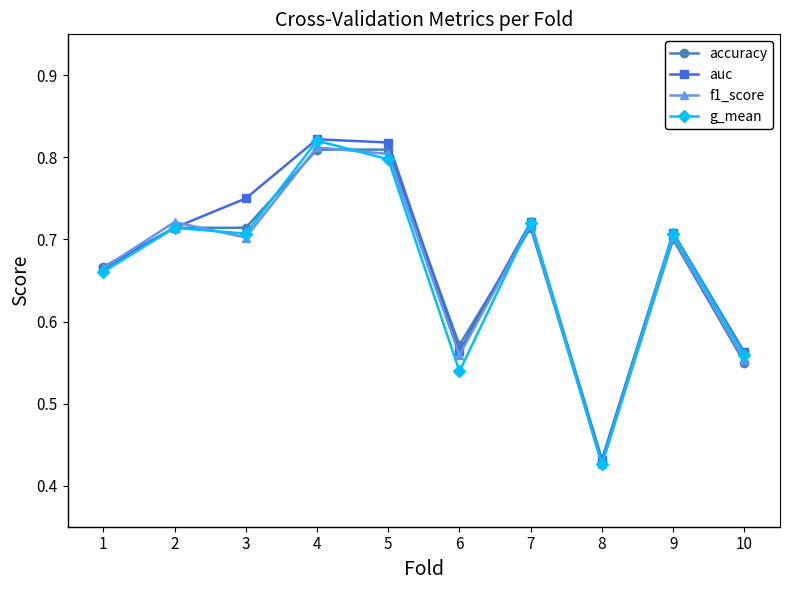

True or false: accuracy has a value of 0.7 at 3.

True